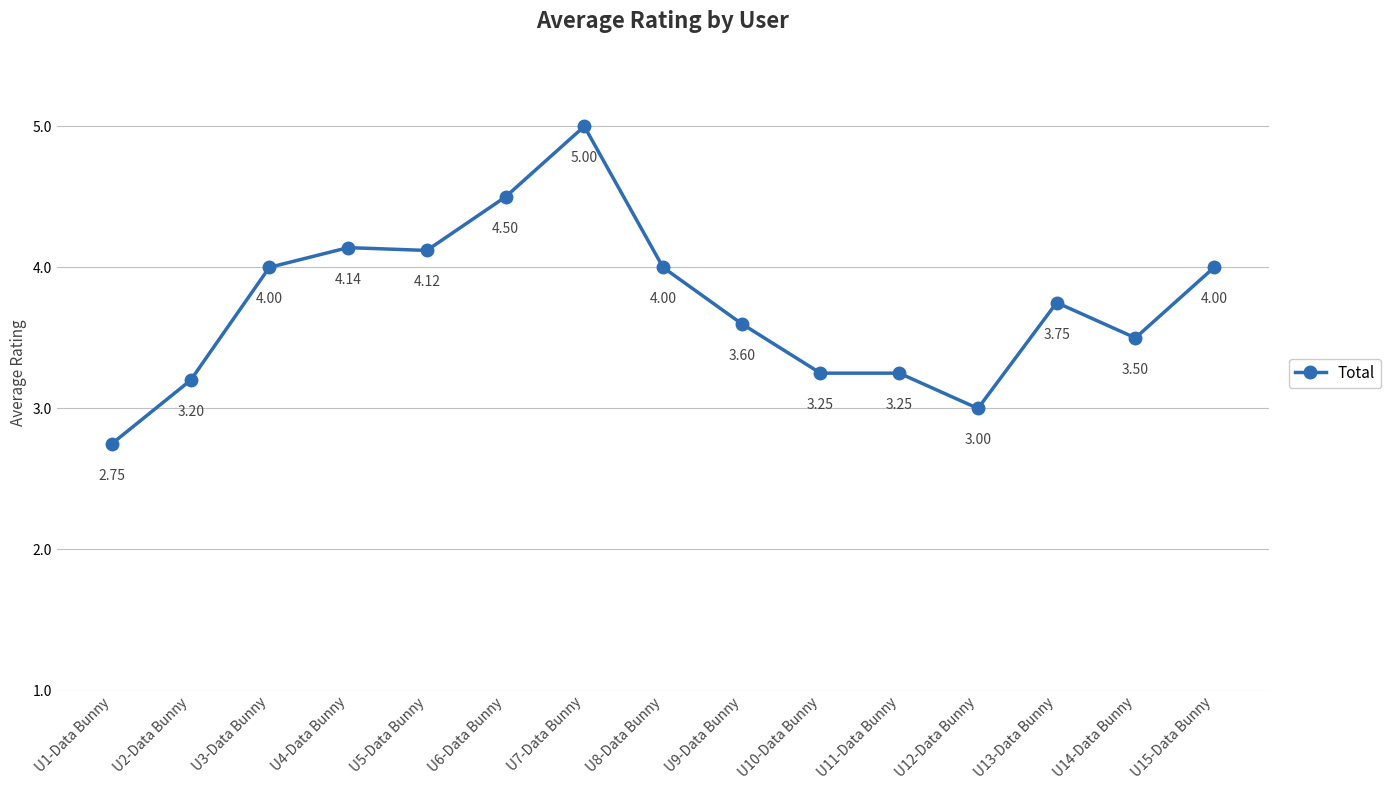

Where is the first local maximum?

U4-Data Bunny